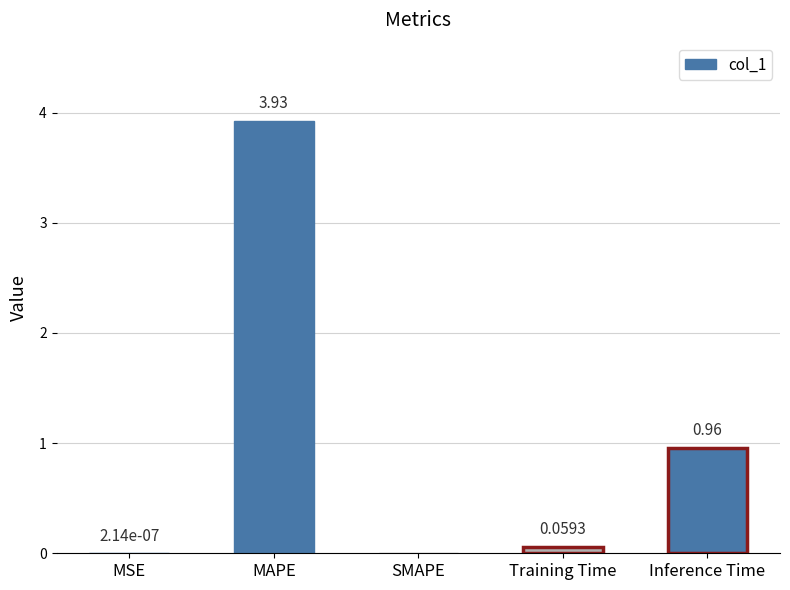

At which label is the value closest to 1?

Inference Time